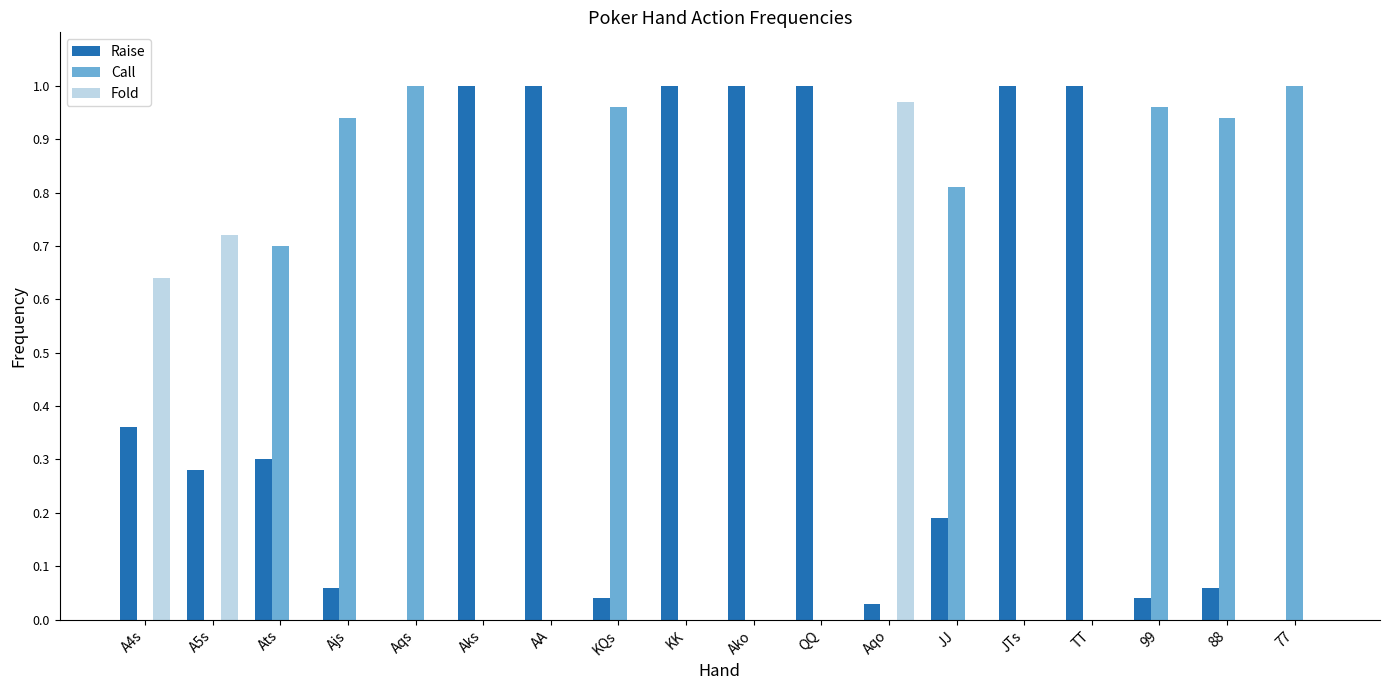

Is the value of Raise at Ako greater than the value of Call at 88?

Yes